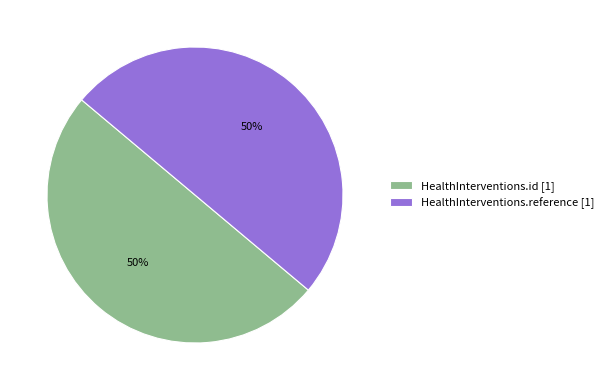

To the nearest percent, what percentage of the pie is HealthInterventions.id [1]?

50%